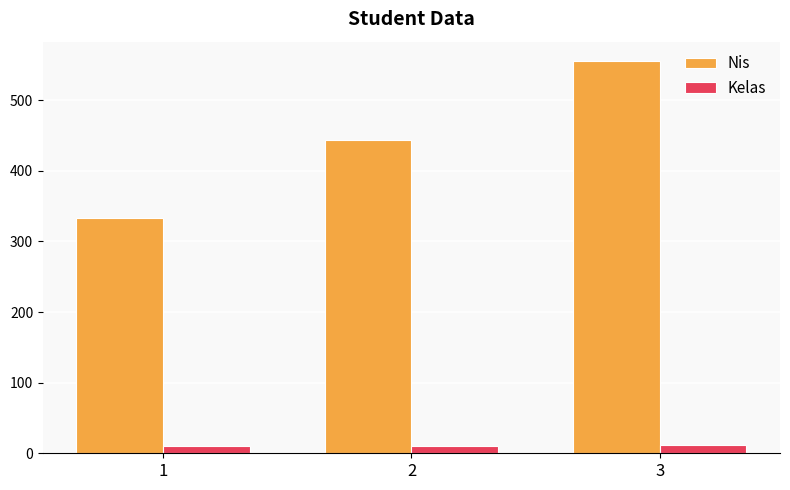

At how many categories does at least one series exceed 489?

1